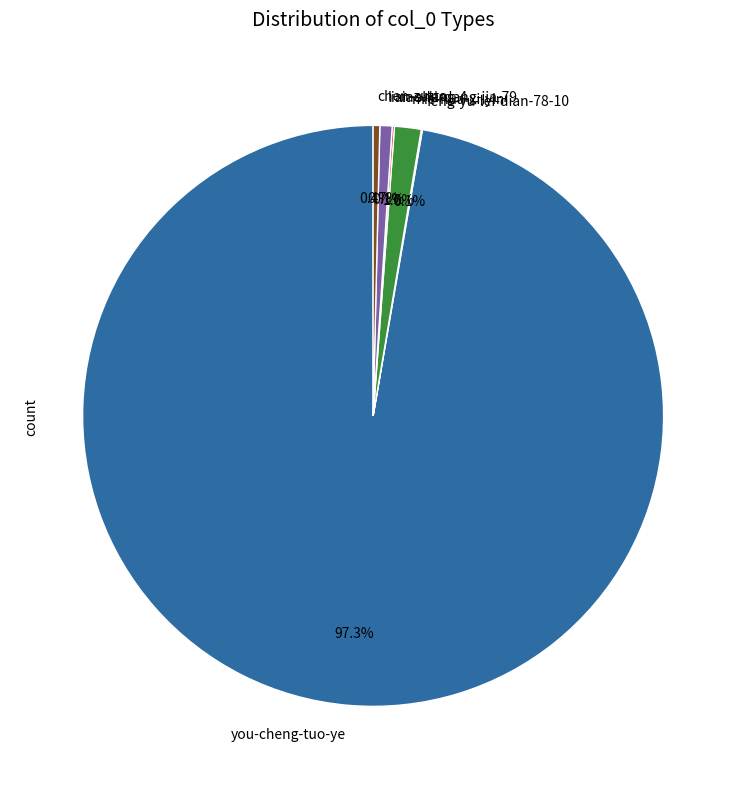

Combined, do chen-zutto and mie-hua-xi-yin account for over 50%?

No